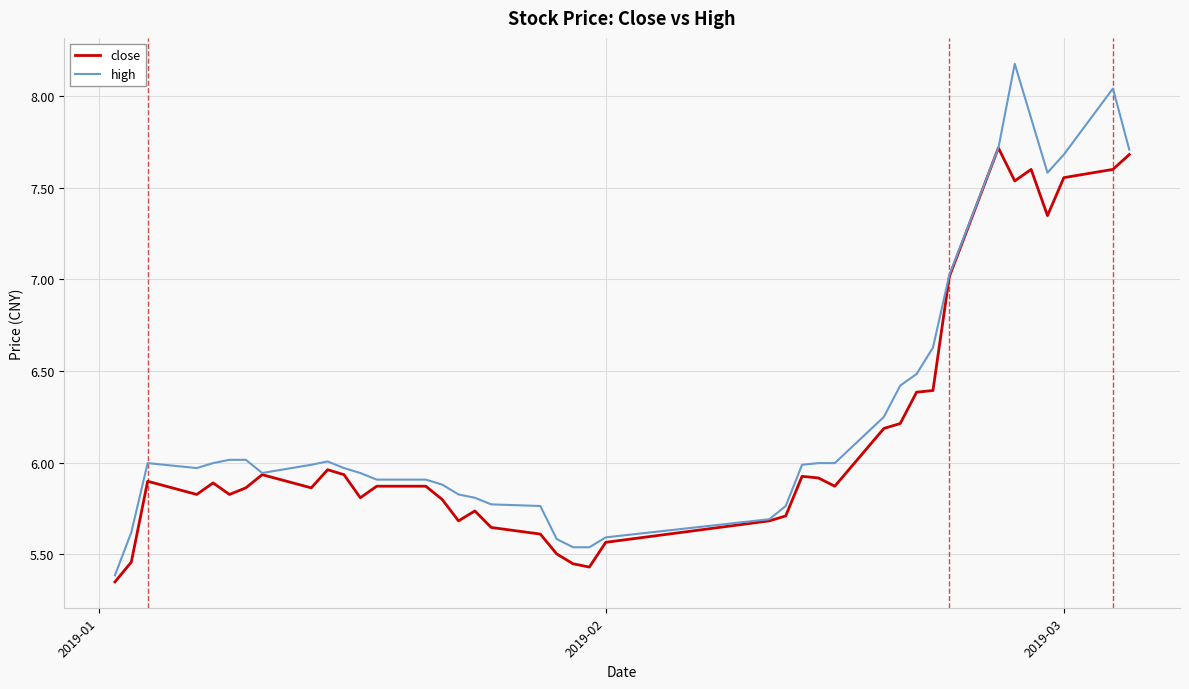

What is the maximum value for close?

7.7